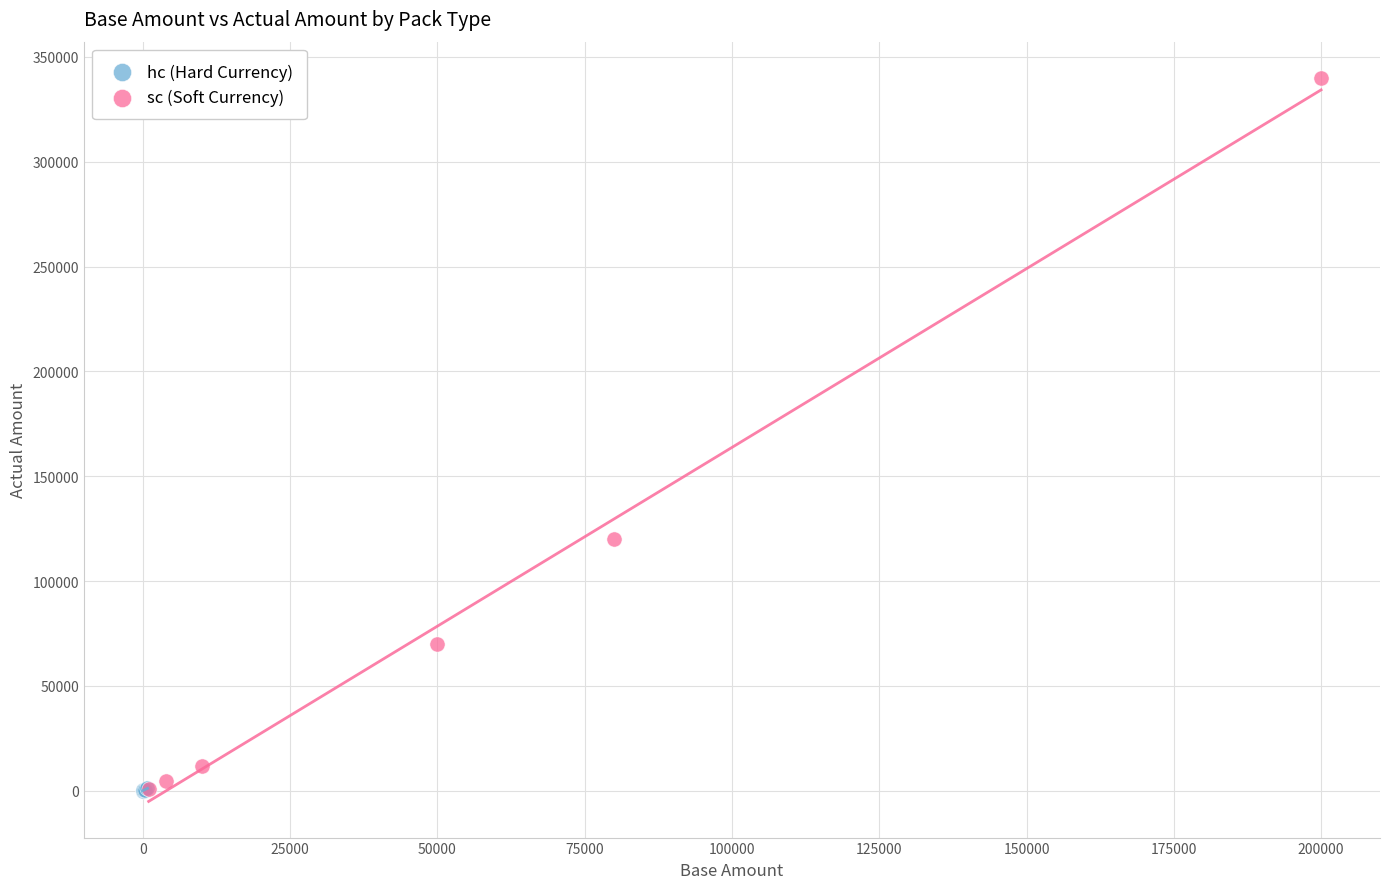

Which series has the largest Y range (max minus min)?

sc (Soft Currency)